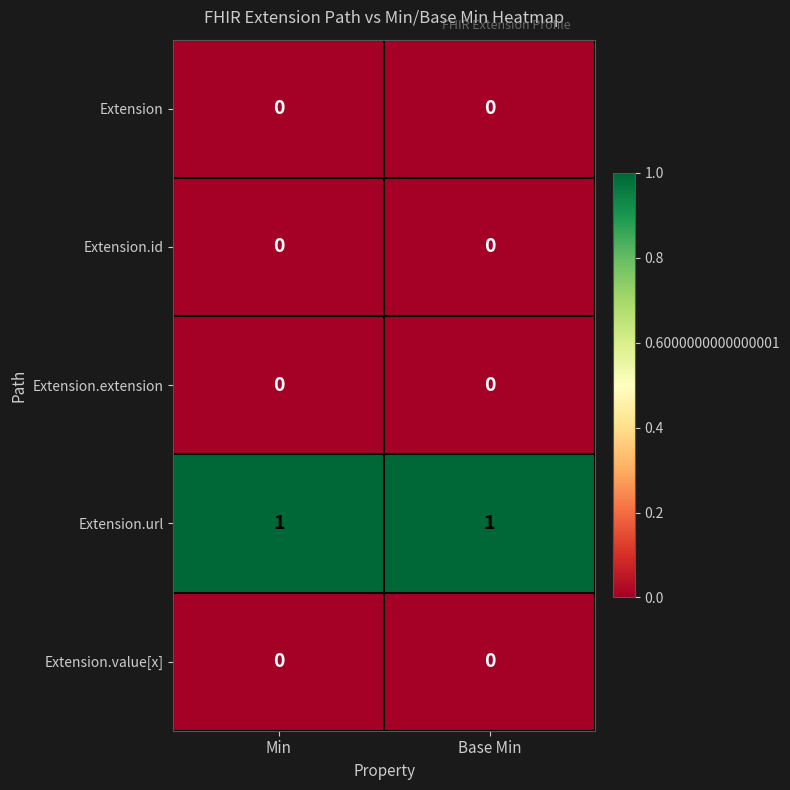

Reading left to right, transcribe all the data shown in this chart.

Extension: 0	0
Extension.id: 0	0
Extension.extension: 0	0
Extension.url: 1	1
Extension.value[x]: 0	0